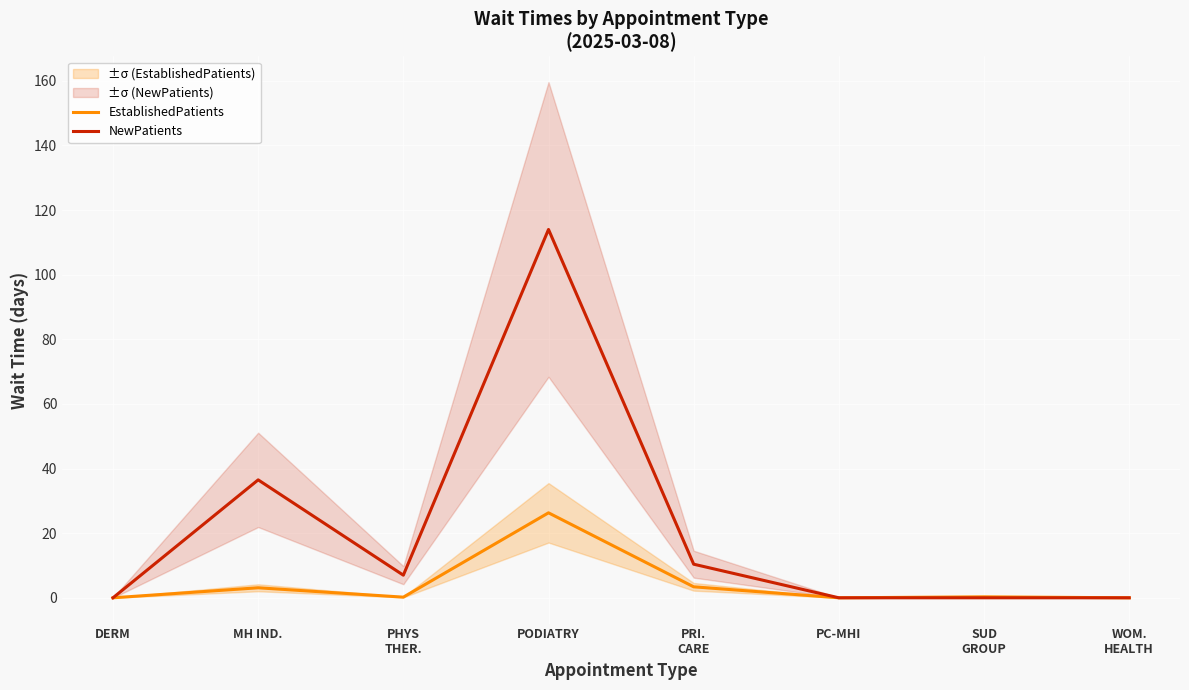

What position from the right is PC-MHI?

3